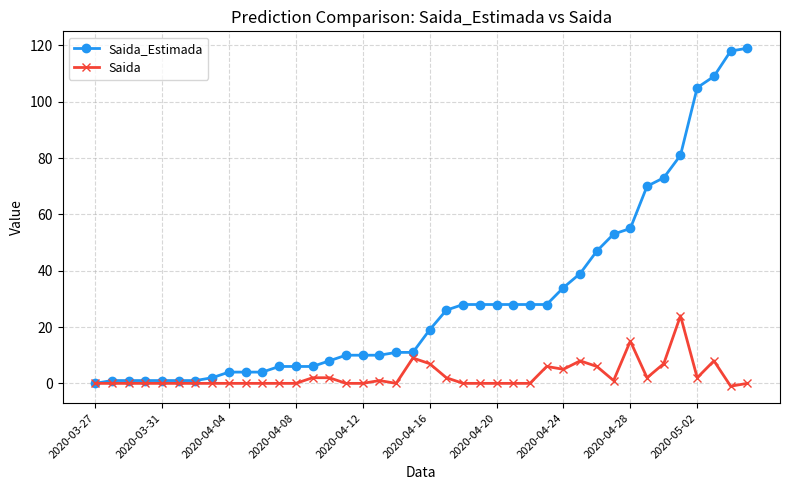

At how many categories does at least one series exceed 62?

7